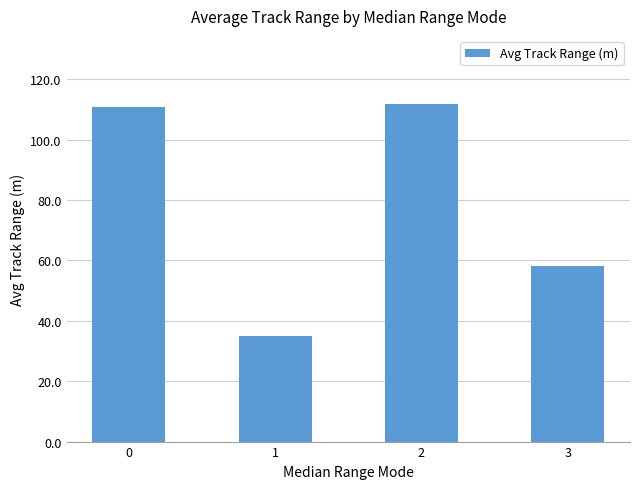

Which has a higher value, 2 or 3?

2